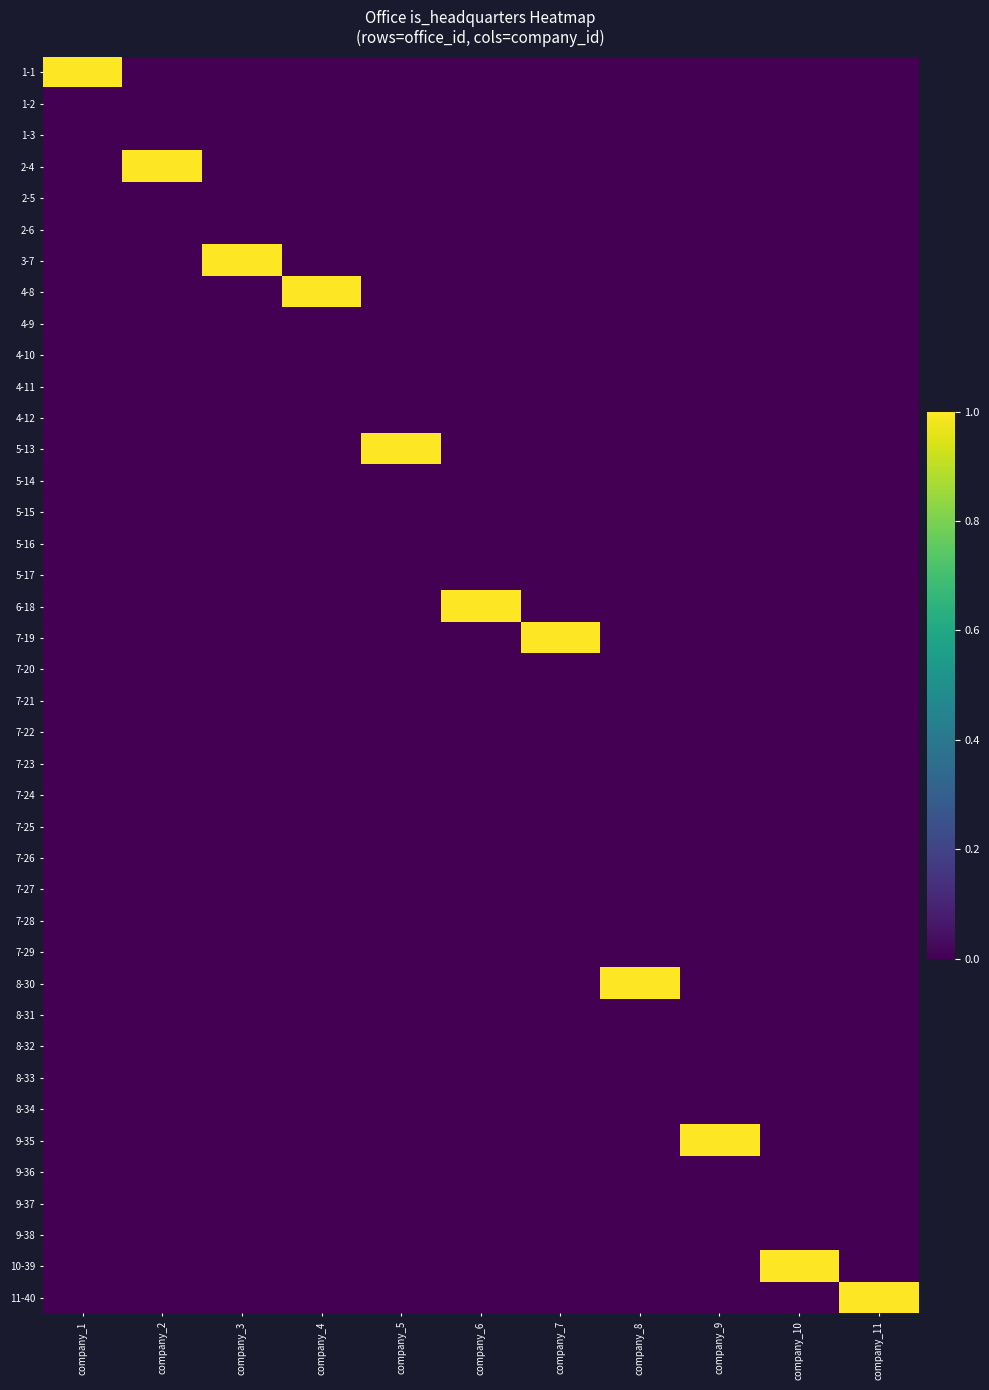

Between company_10 and company_5, which is larger?

company_10